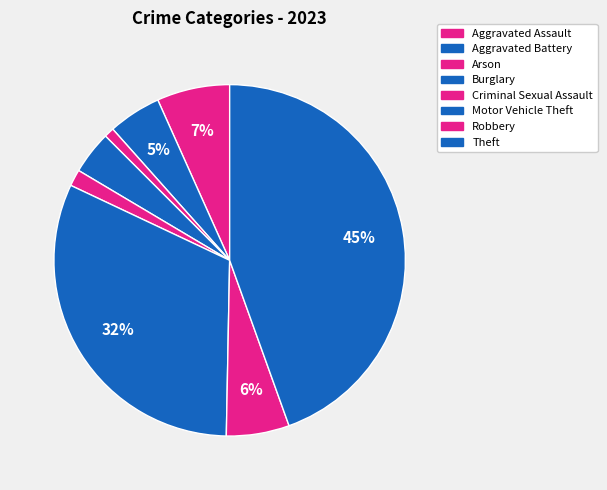

To the nearest percent, what is the combined percentage of Theft and Aggravated Battery?

49%